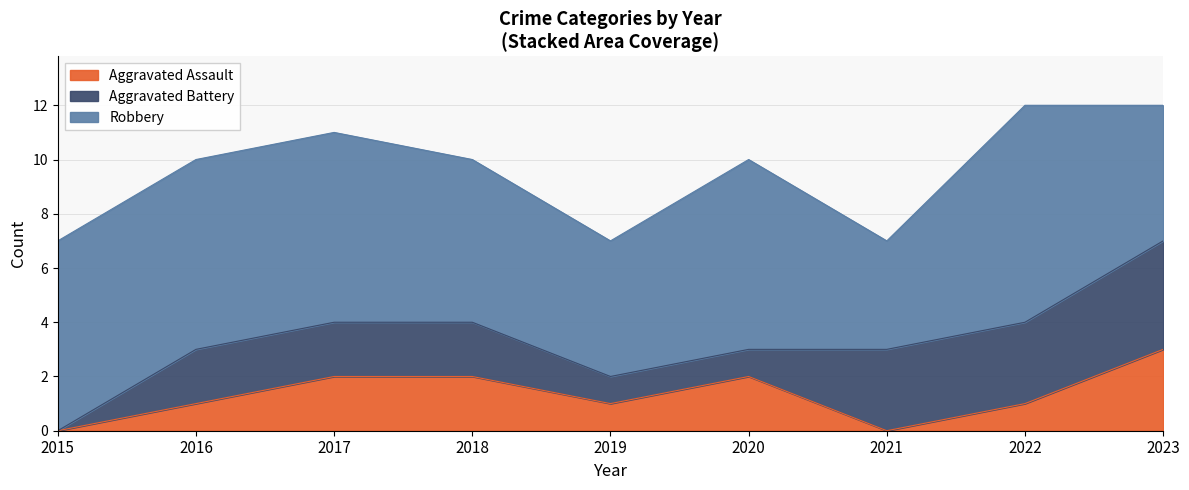

Which has a higher value, 2019 or 2021?

2019